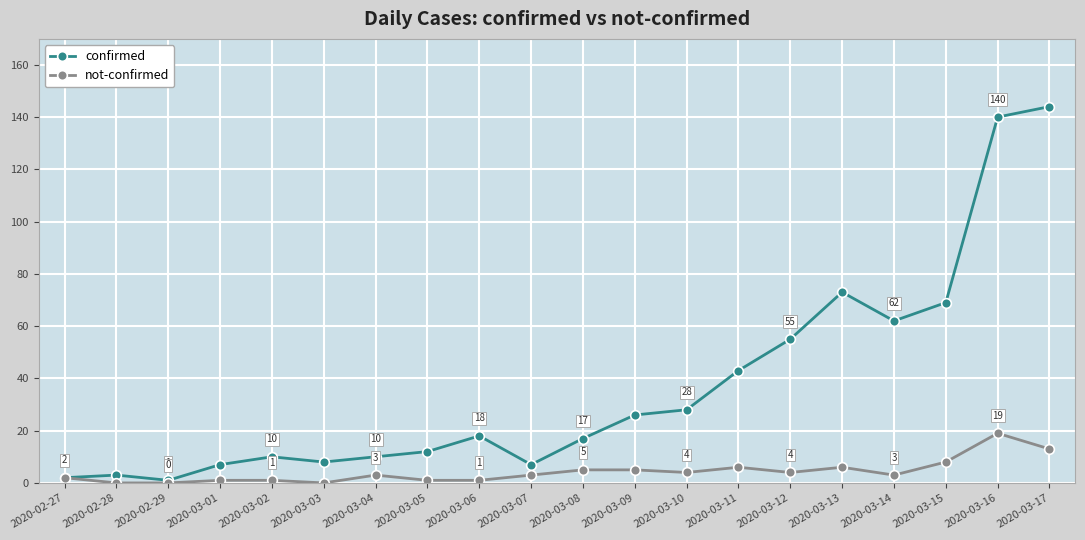

At which label is confirmed closest to 72?

2020-03-13